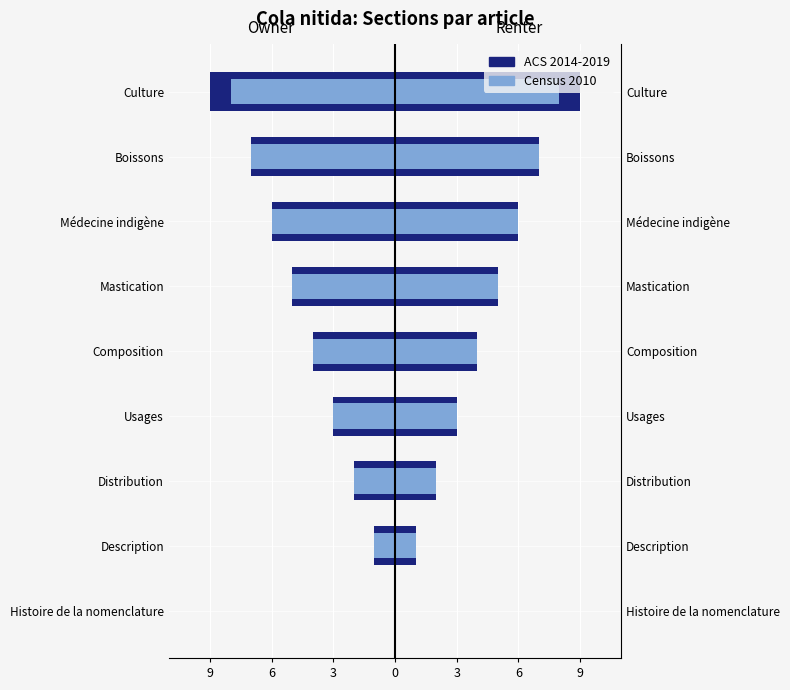

At how many categories does at least one series exceed -7?

7